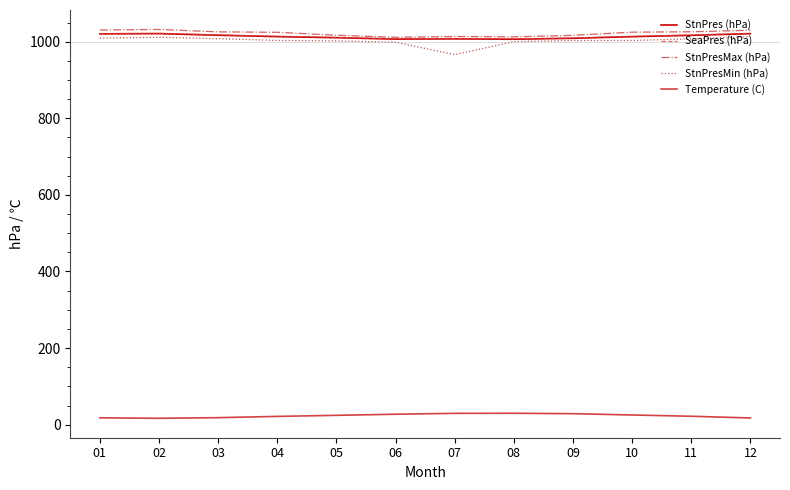

What is the average value of the SeaPres (hPa) series?

1014.5